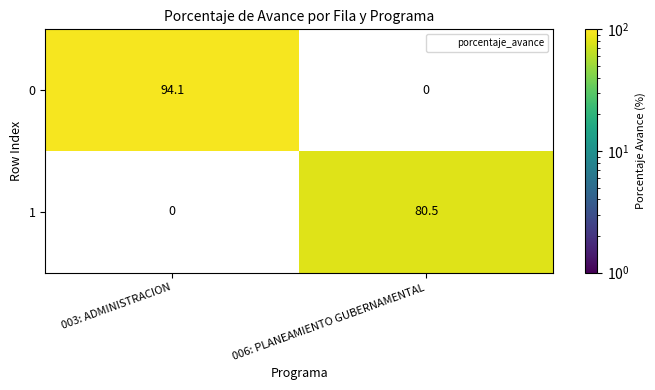

Rank the categories by 1 value from lowest to highest.

003: ADMINISTRACION, 006: PLANEAMIENTO GUBERNAMENTAL